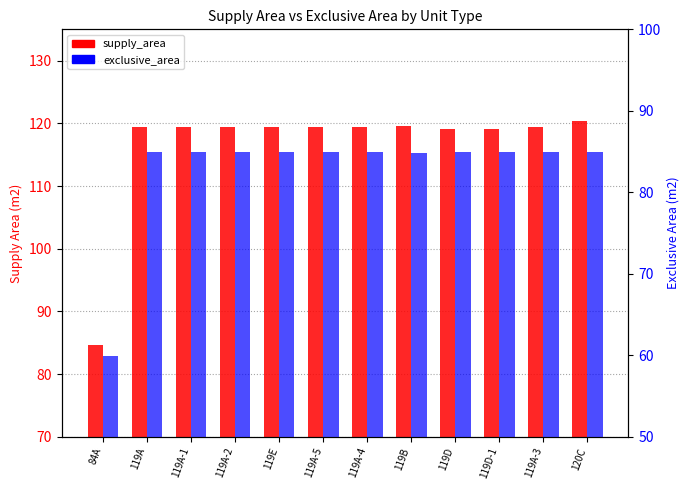

What is the sum of the supply_area values at 119D-1 and 119A-3?

238.4